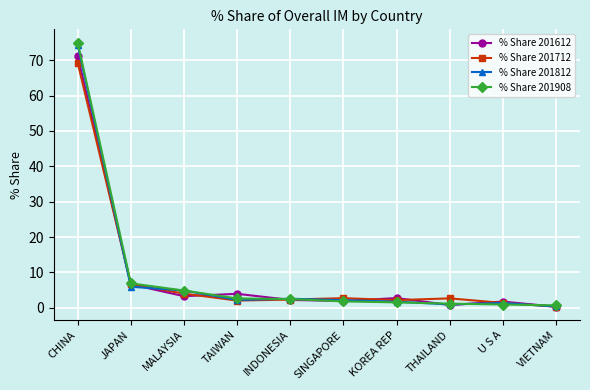

What is the difference between the % Share 201908 values at SINGAPORE and JAPAN?

5.1